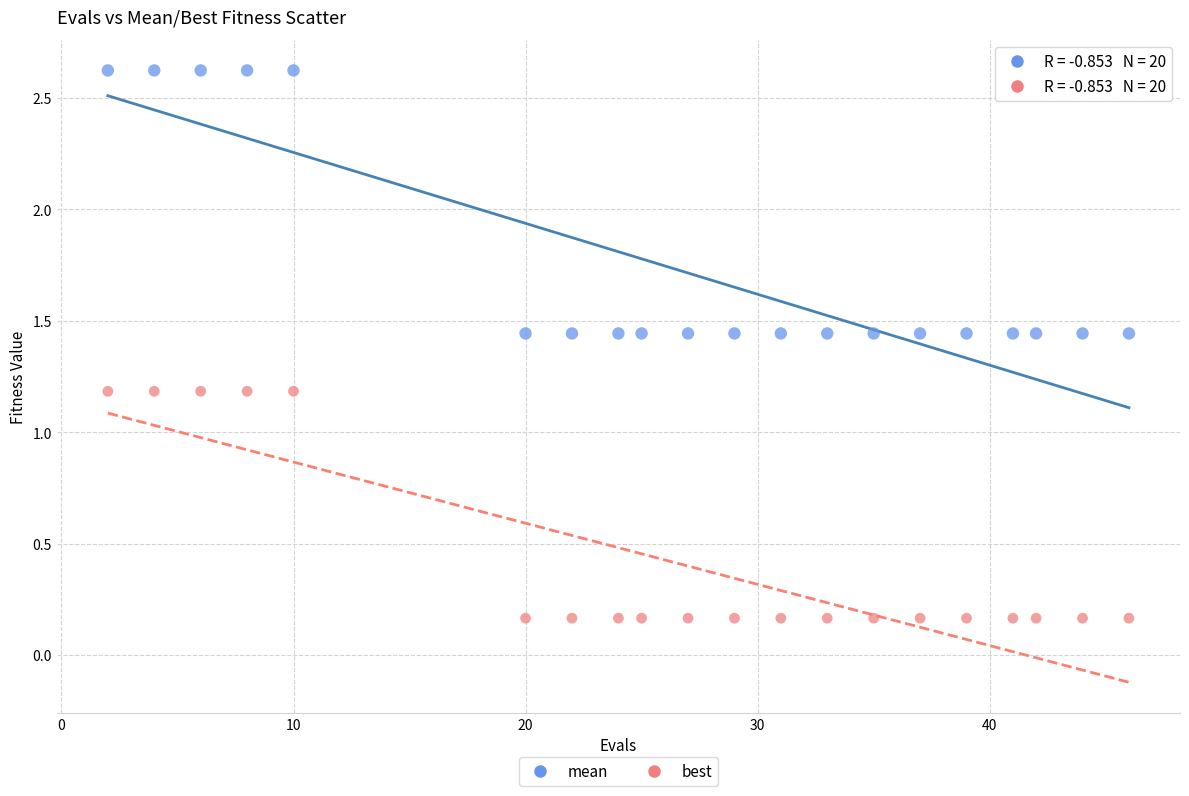

Which series reaches the minimum Y coordinate?

best